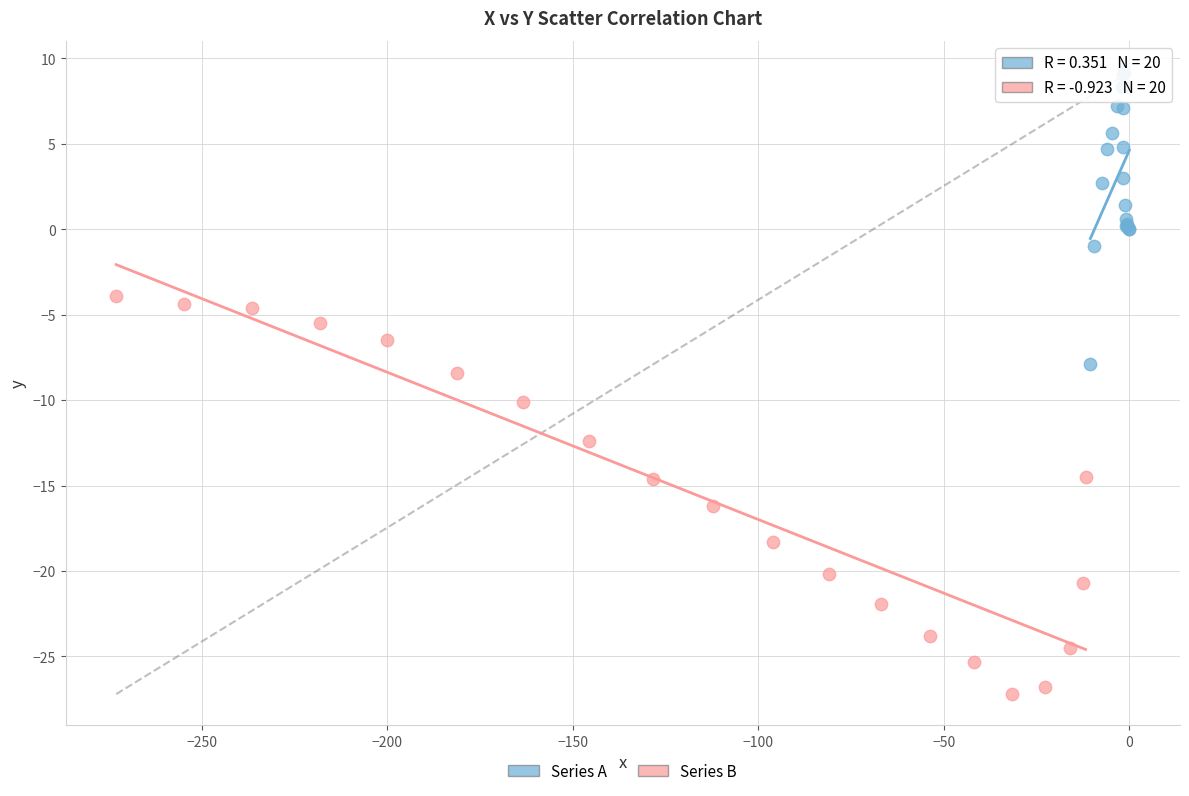

Which series has the widest spread of Y values?

Series B